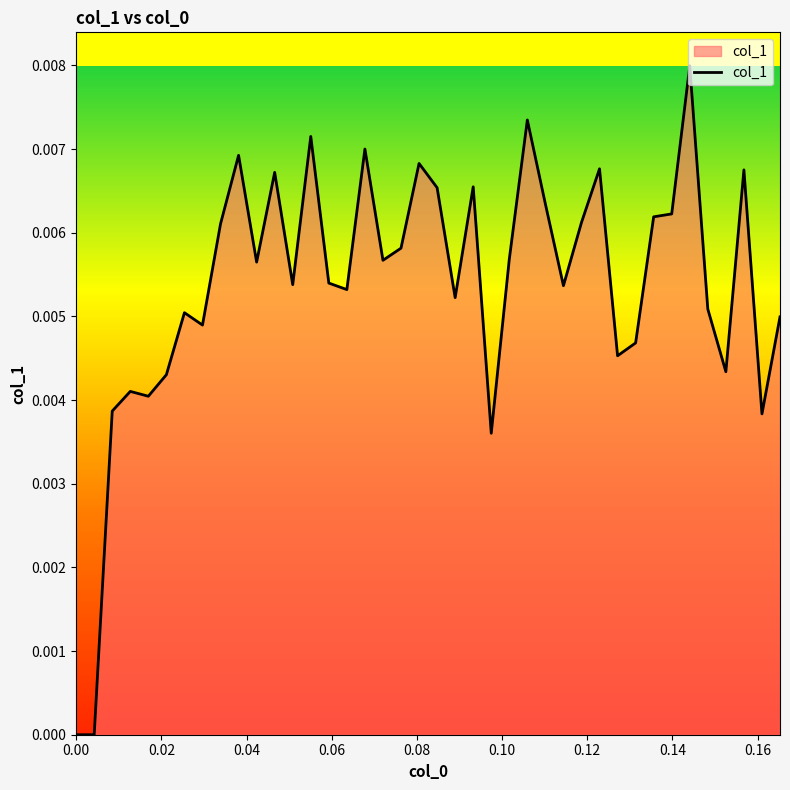

Does the chart display data point markers on the line(s)?

No